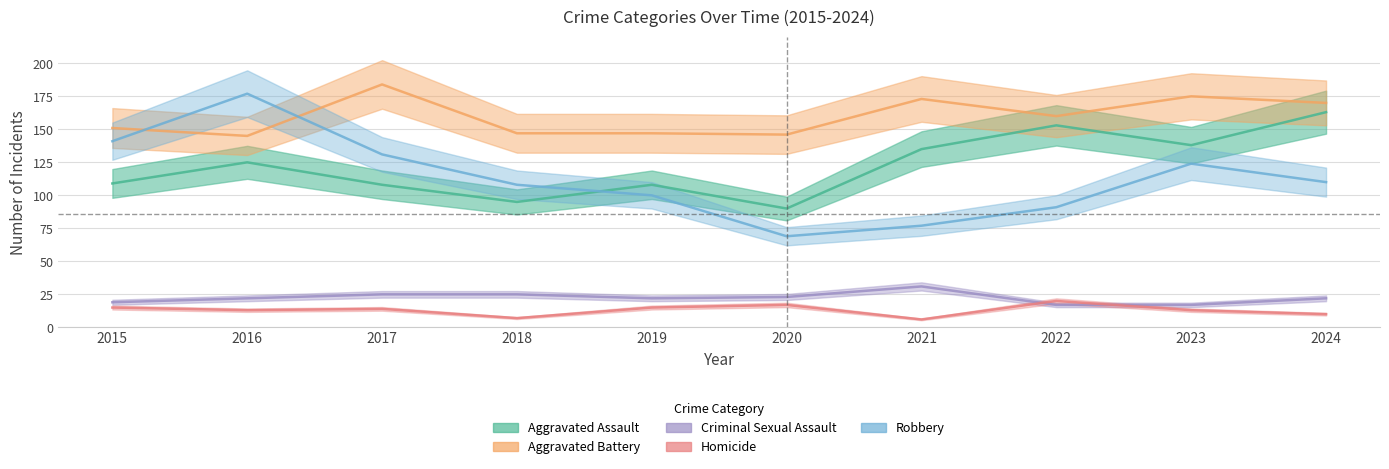

At which category does Aggravated Battery reach its first local peak?

2017